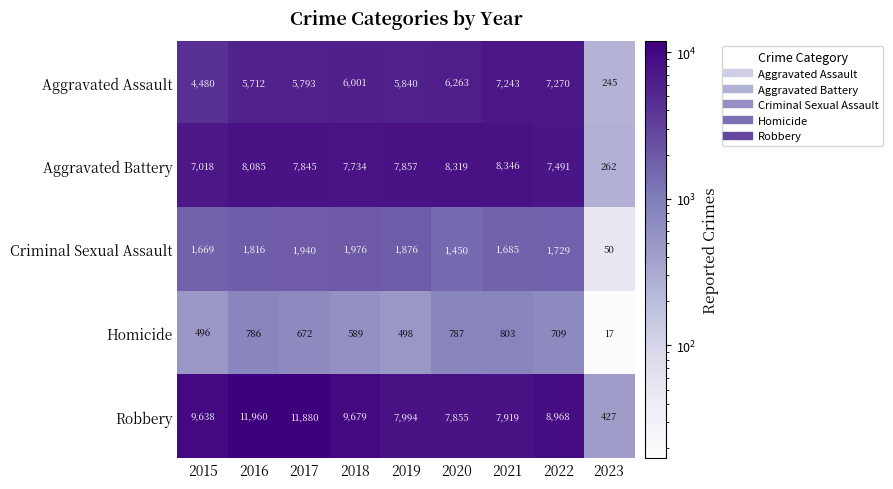

What is the highest value of the Homicide series?

803